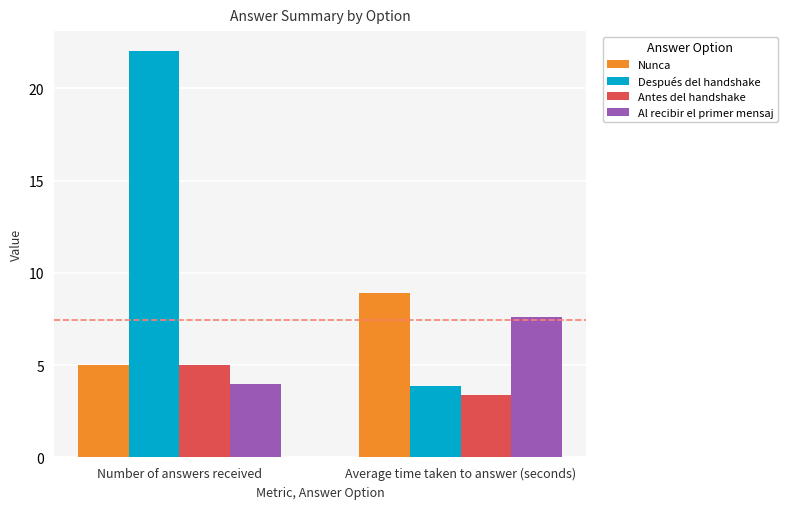

What is the label of the 2nd bar from the left?

Average time taken to answer (seconds)